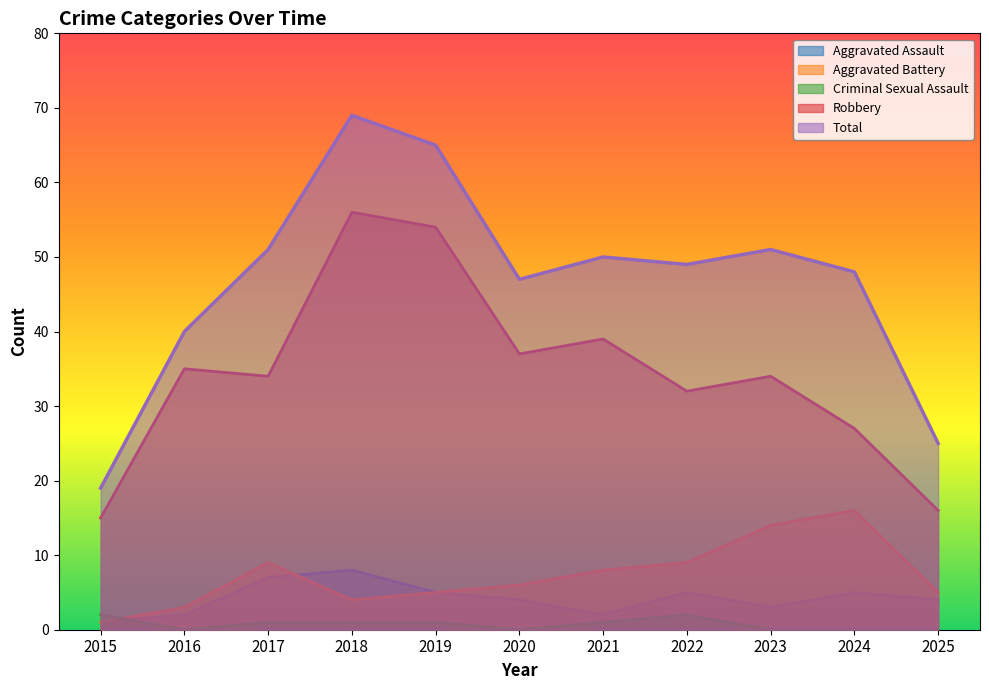

List the labels in order of Total value, smallest first.

2015, 2025, 2016, 2020, 2024, 2022, 2021, 2017, 2023, 2019, 2018